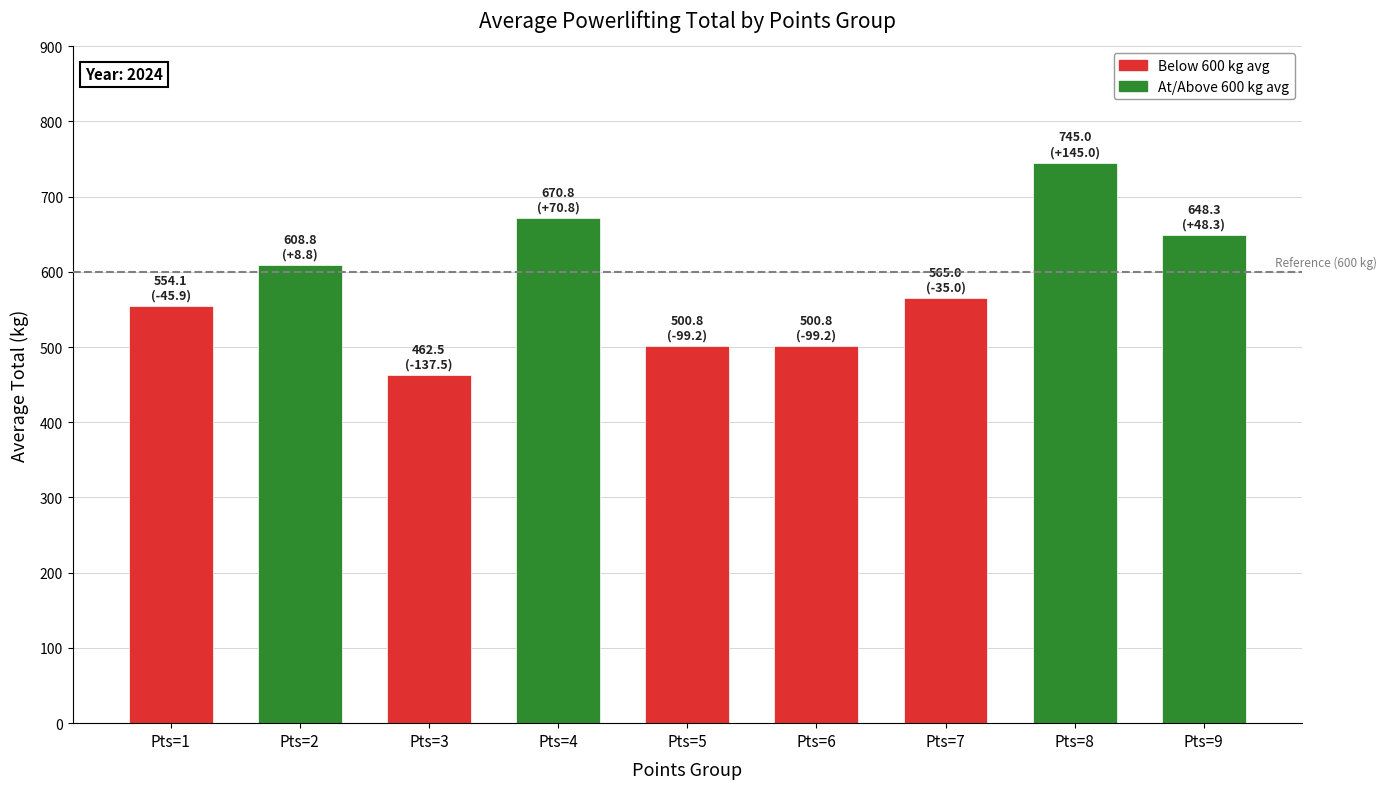

What is the ratio of the value at Pts=8 to the value at Pts=3?

1.6